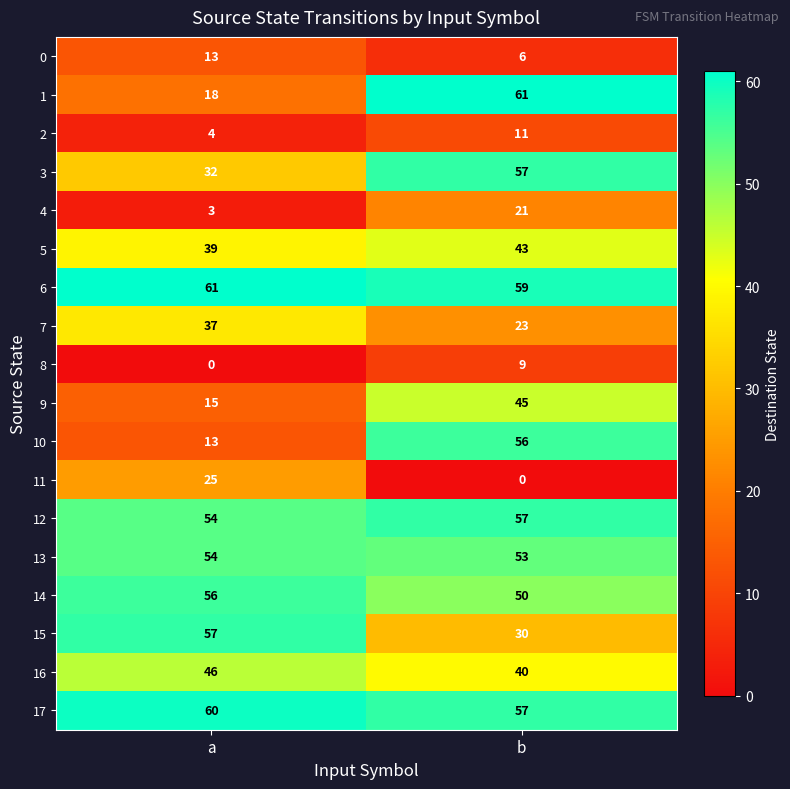

What is the maximum value for 16?

46